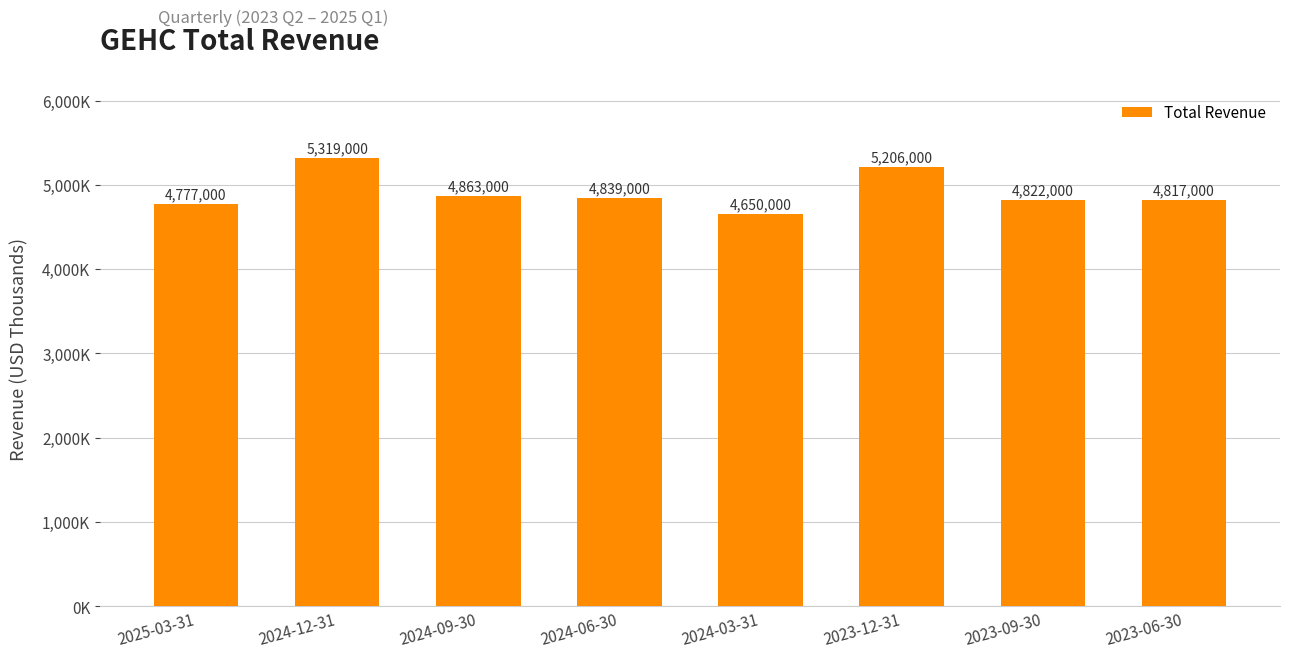

List the labels in order of value, smallest first.

2024-03-31, 2025-03-31, 2023-06-30, 2023-09-30, 2024-06-30, 2024-09-30, 2023-12-31, 2024-12-31